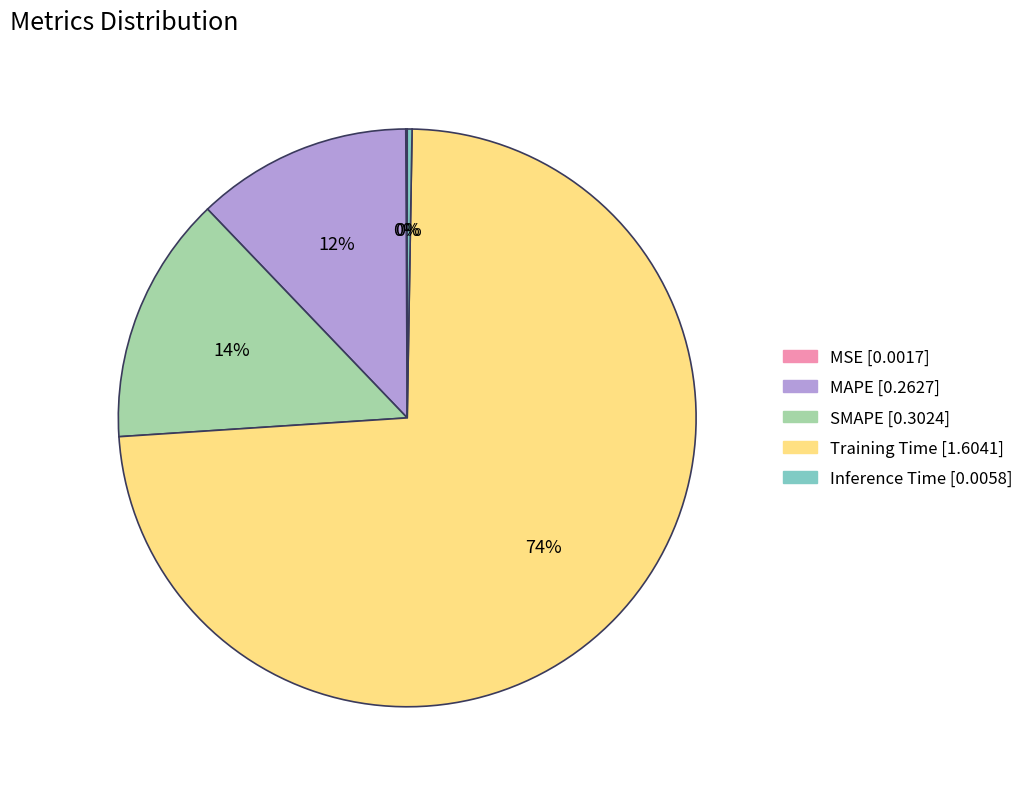

Between MAPE and Training Time, which is larger?

Training Time